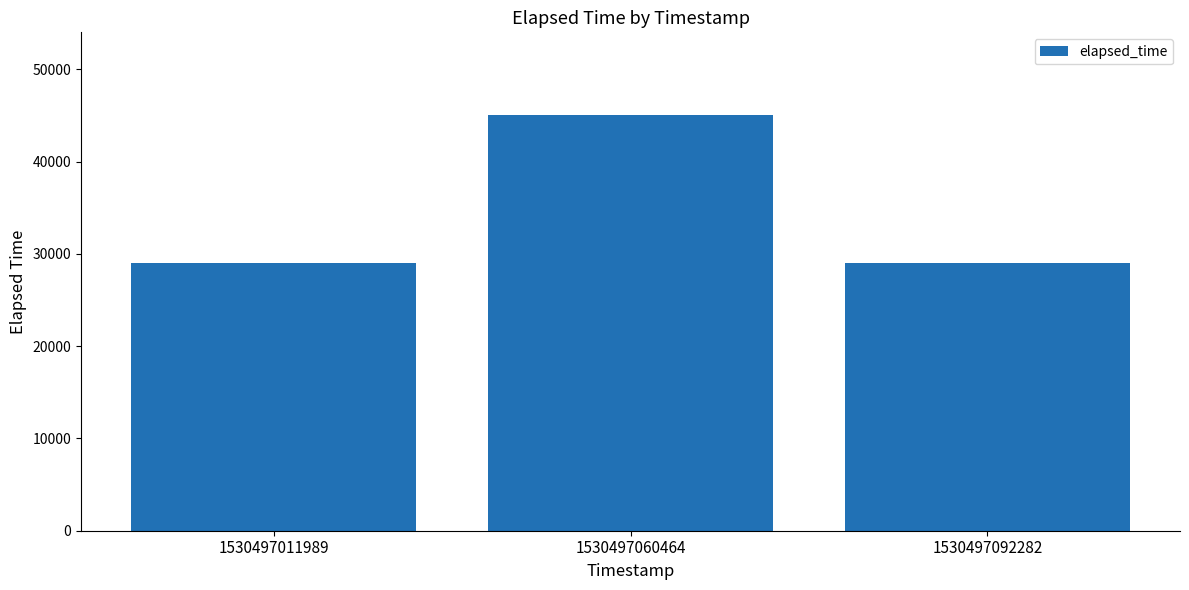

Reading left to right, what are all the values shown in this chart?

29000	45000	29000